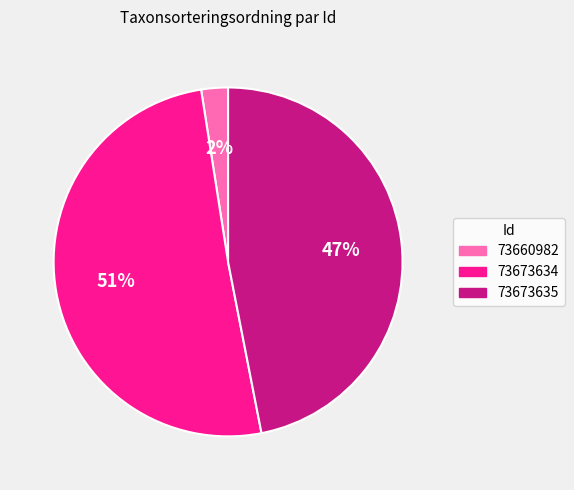

Which category accounts for the majority?

73673634